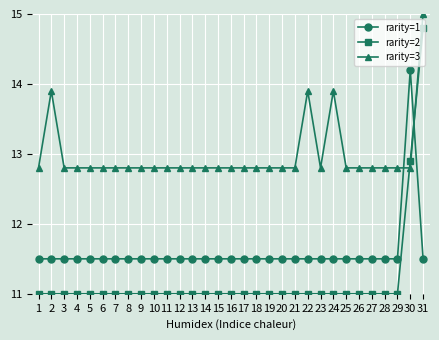

What is the value of the rarity=3 point at the 7th from the left?

12.8